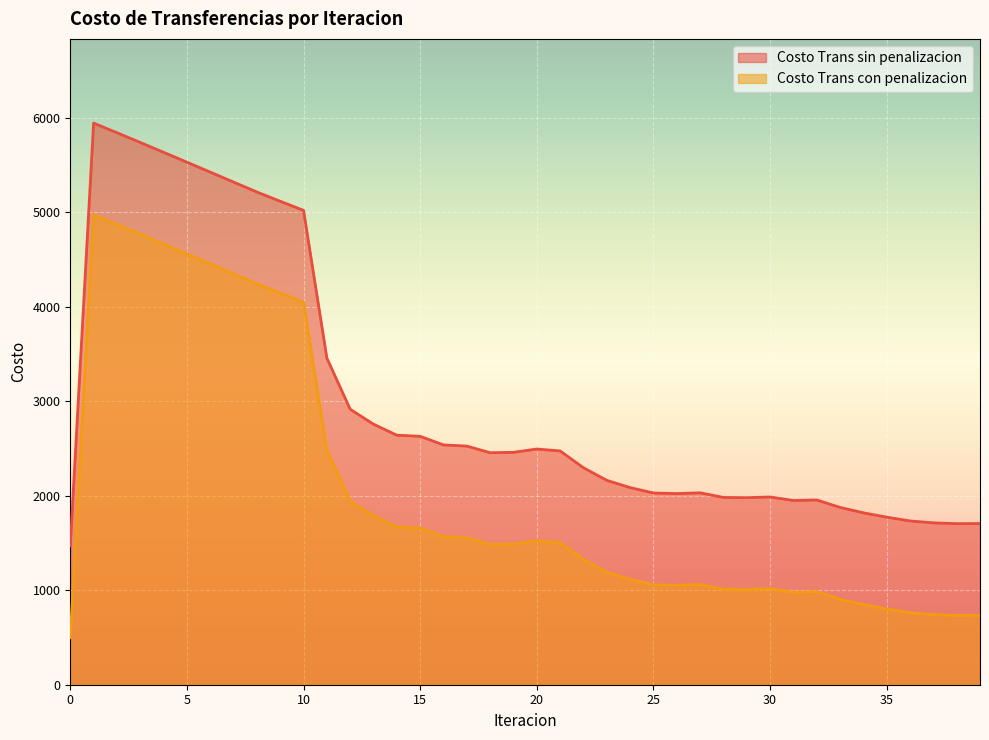

True or false: Costo Trans con penalizacion has a value of 1008.9 at 29.

True